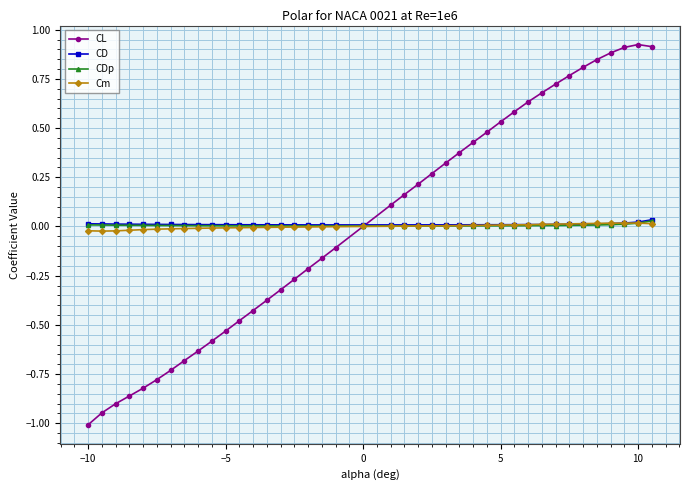

True or false: CL has more than 2 points higher than both neighbors.

False